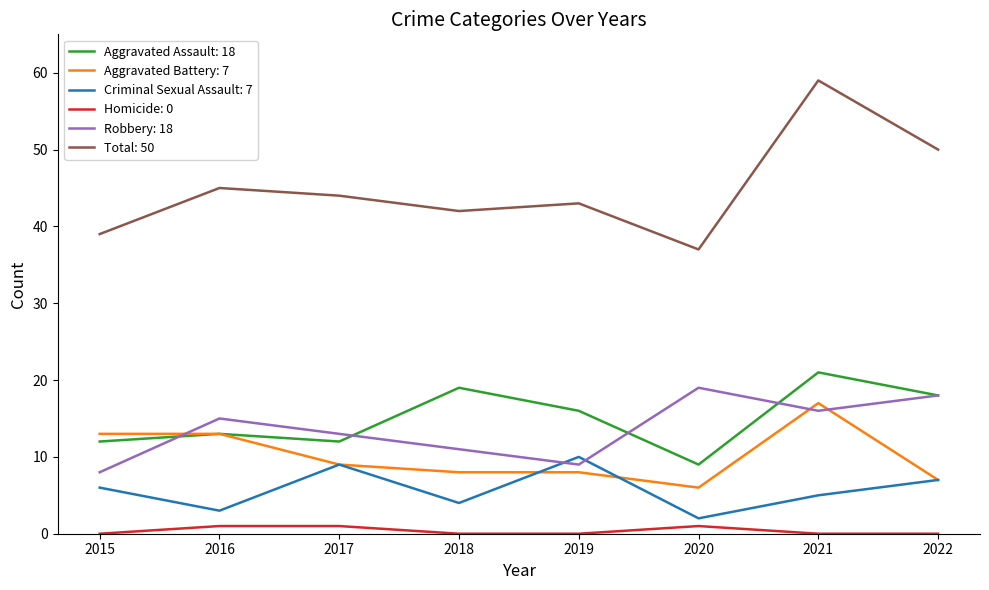

Is it true that Criminal Sexual Assault: 7 equals 4 at 2018?

True